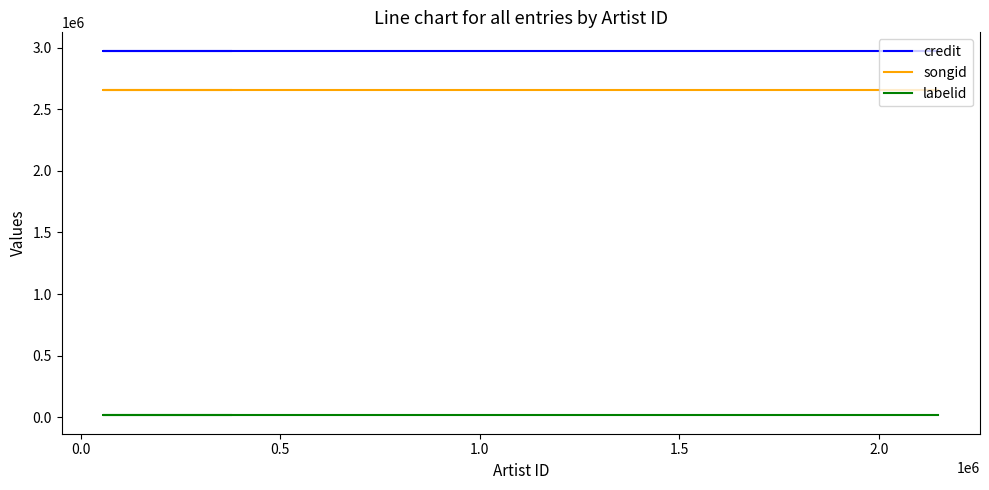

What is the sum of all labelid values?

92244